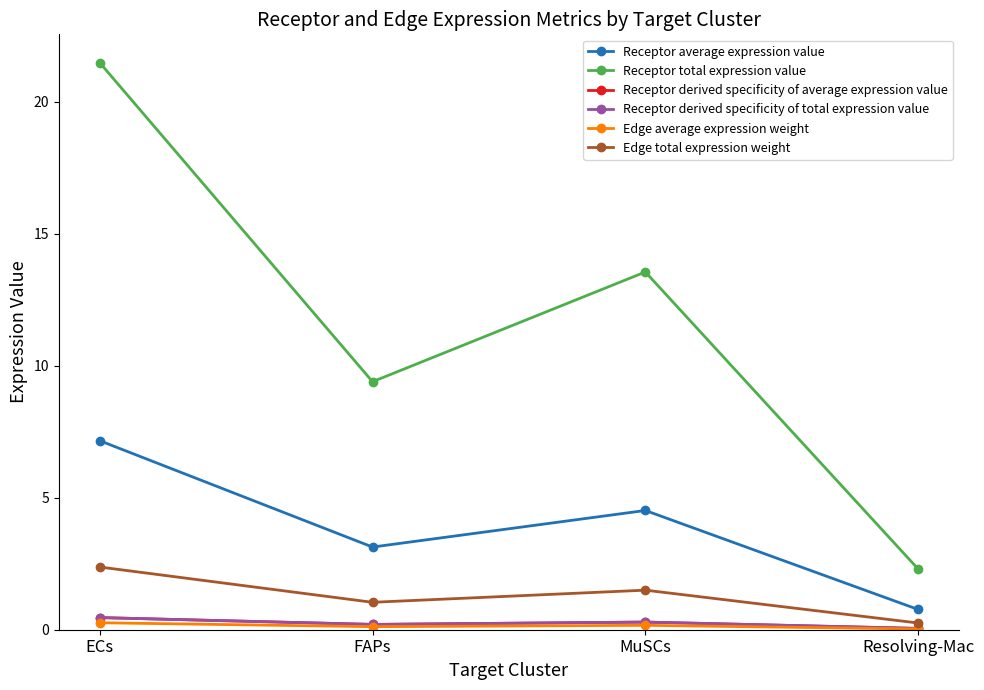

Does the chart have visible grid lines?

No